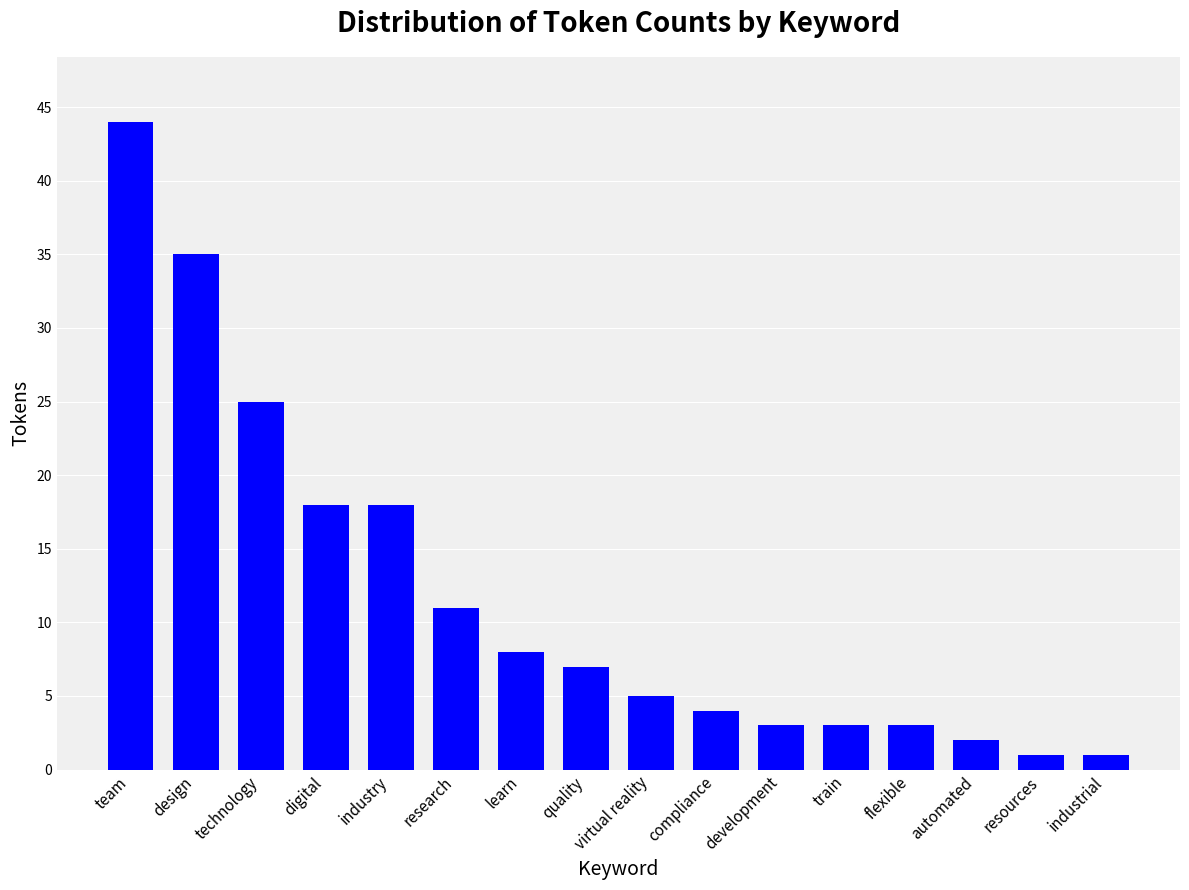

What is the sum of all values?

188